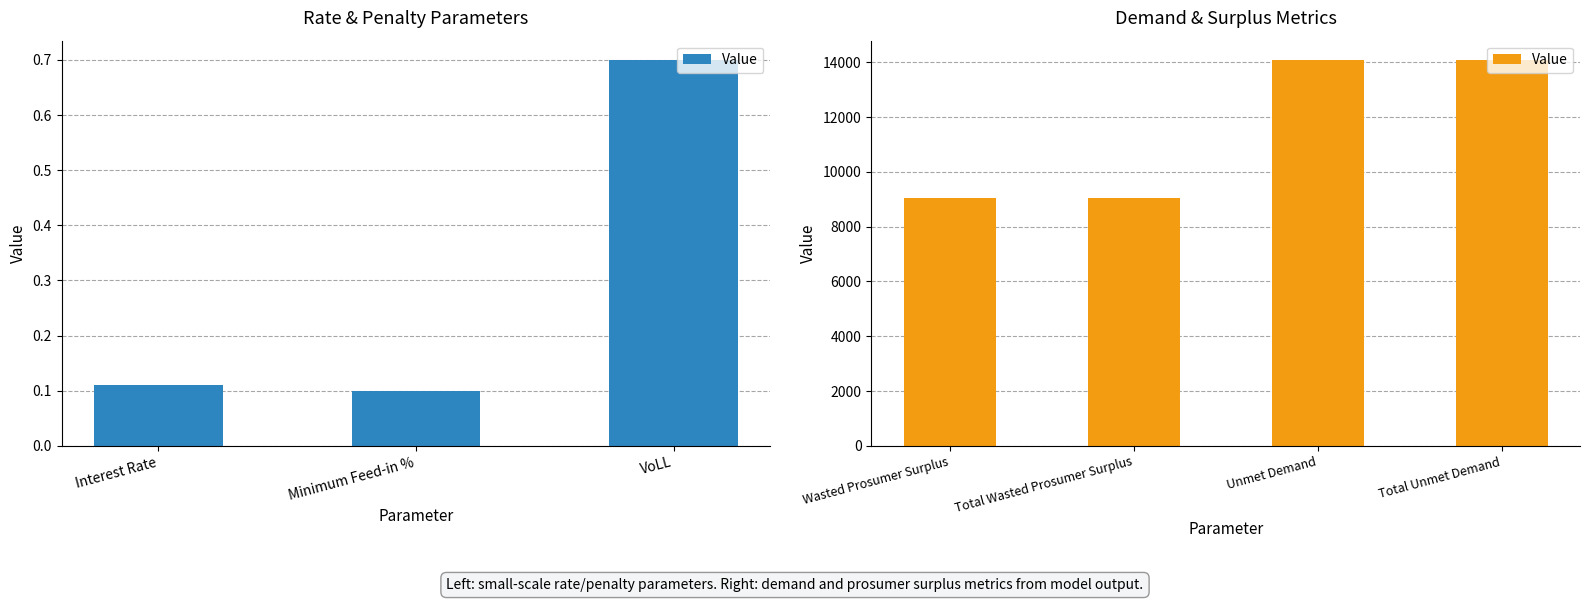

Which has a higher value, Unmet Demand or Wasted Prosumer Surplus?

Unmet Demand